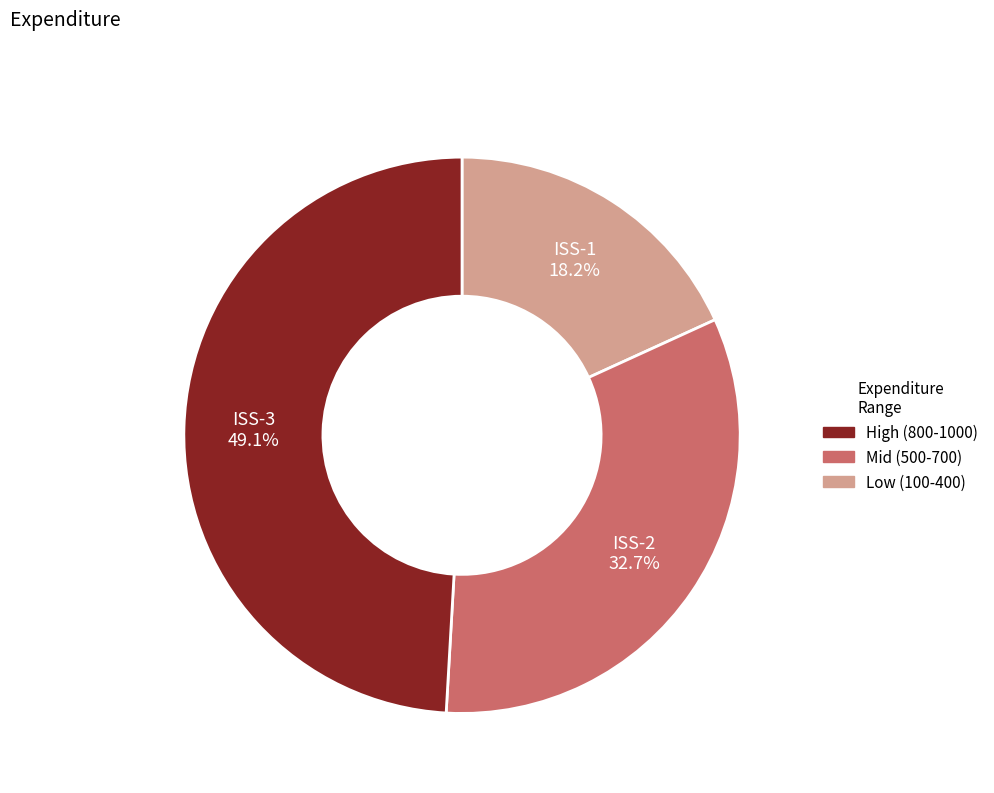

Is there any slice that represents more than half of the pie?

No